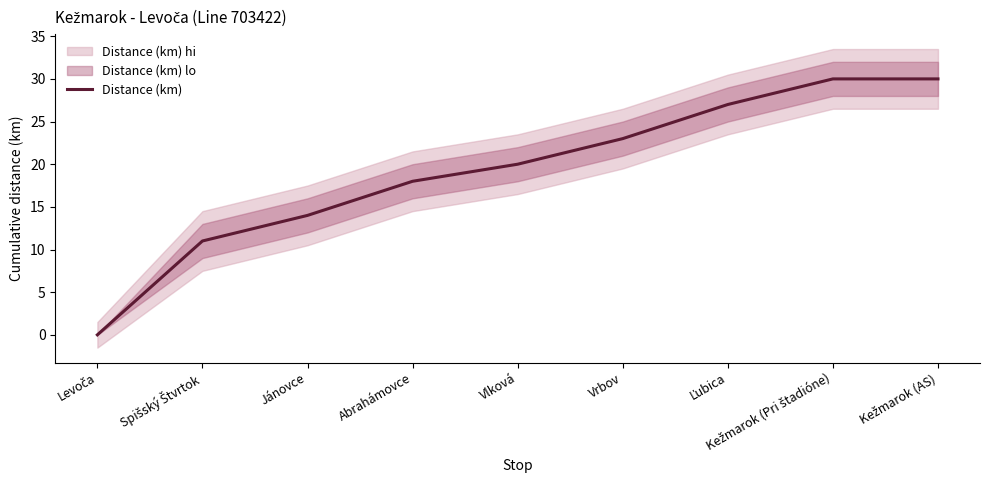

List the labels in order of value, largest first.

Kežmarok (Pri štadióne), Kežmarok (AS), Ľubica, Vrbov, Vlková, Abrahámovce, Jánovce, Spišský Štvrtok, Levoča